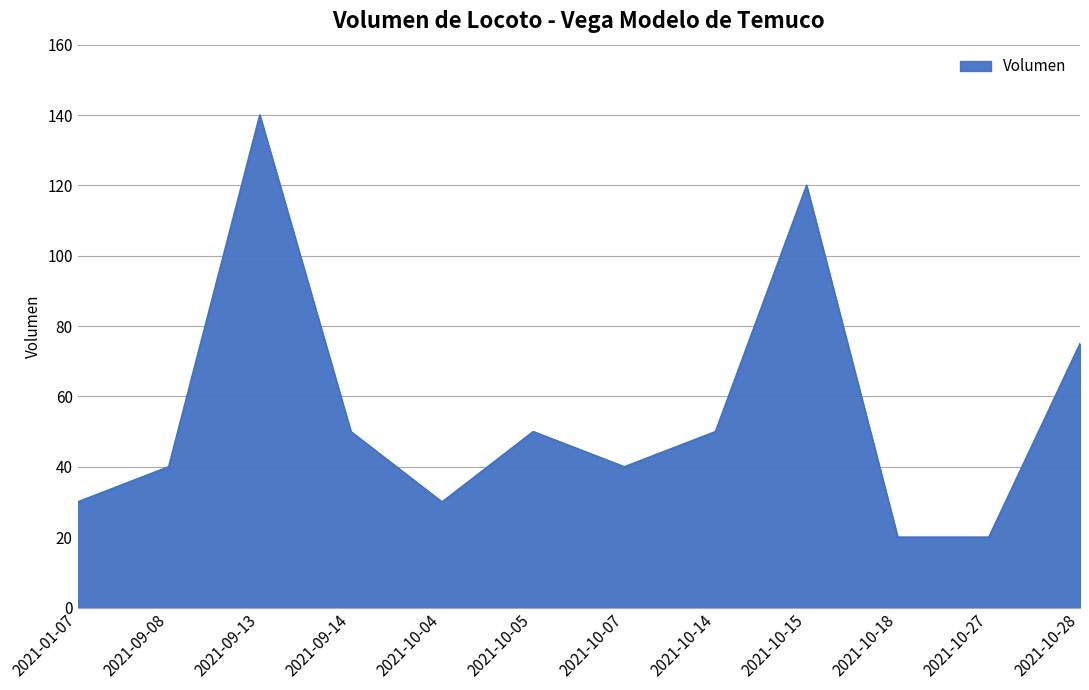

What is the smallest value displayed?

20